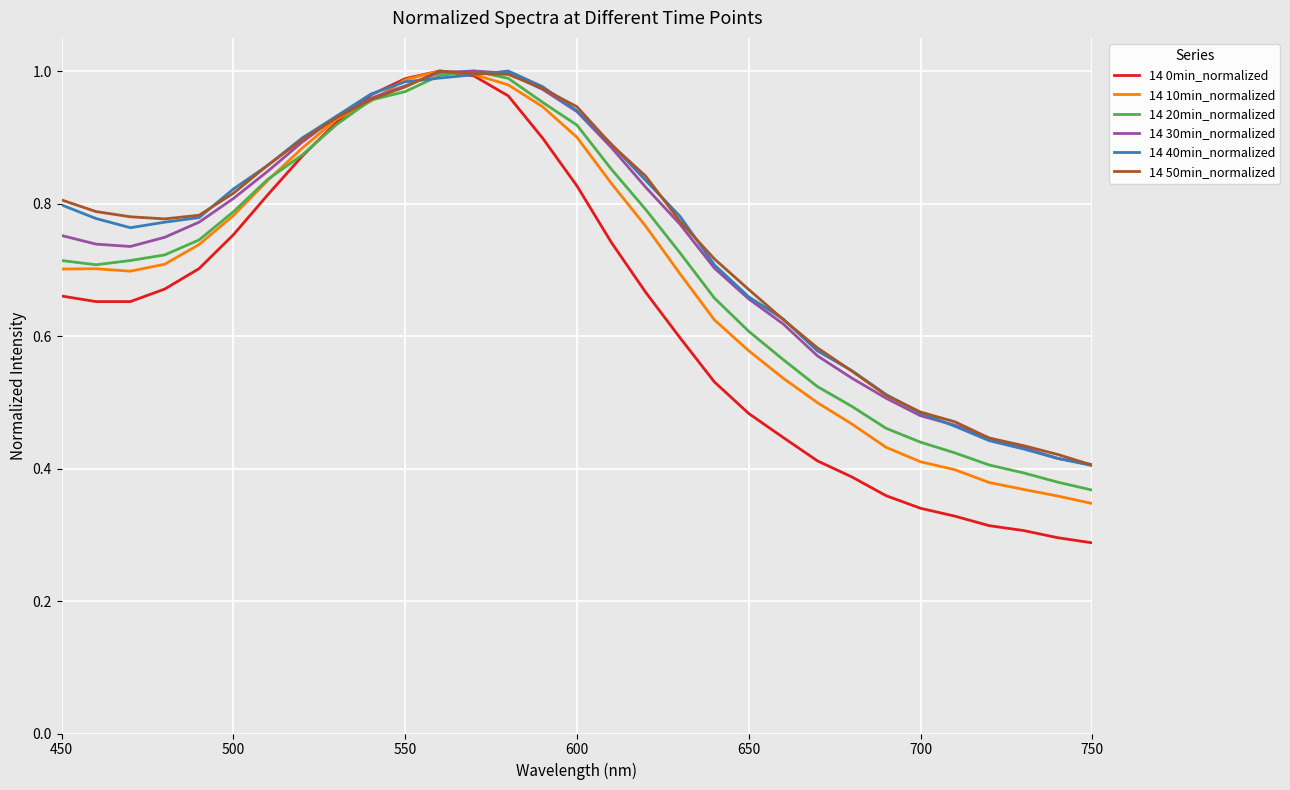

Which series has the largest range (max minus min)?

14 0min_normalized